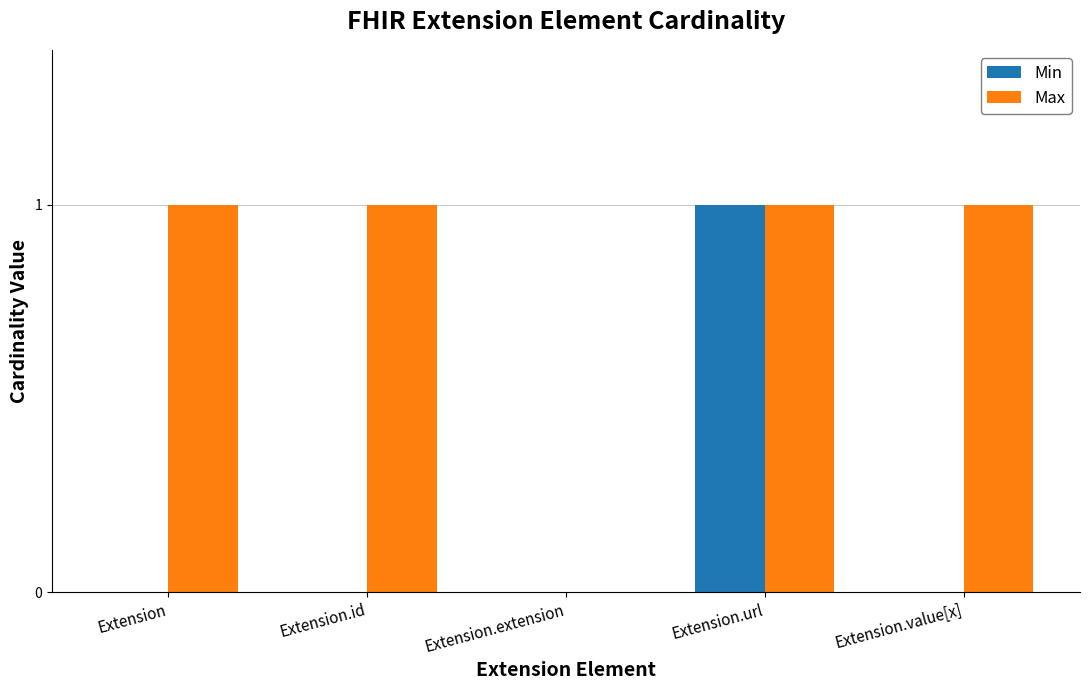

What are all the series names shown in the legend?

Min, Max